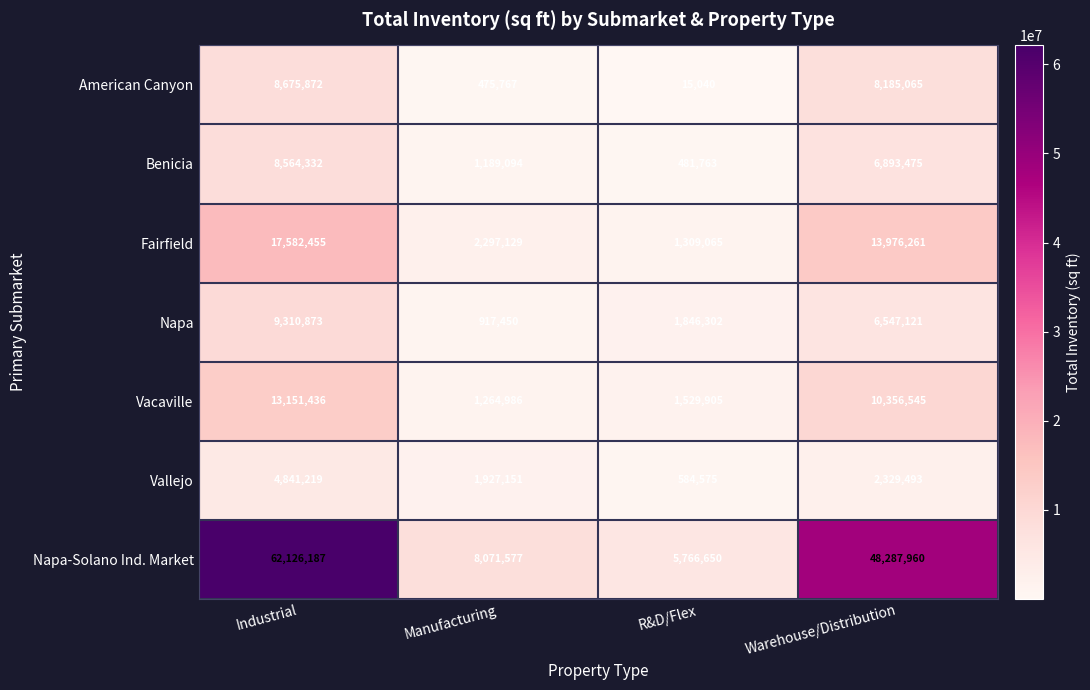

The Vacaville series shows 13151436 at Industrial. True or false?

True